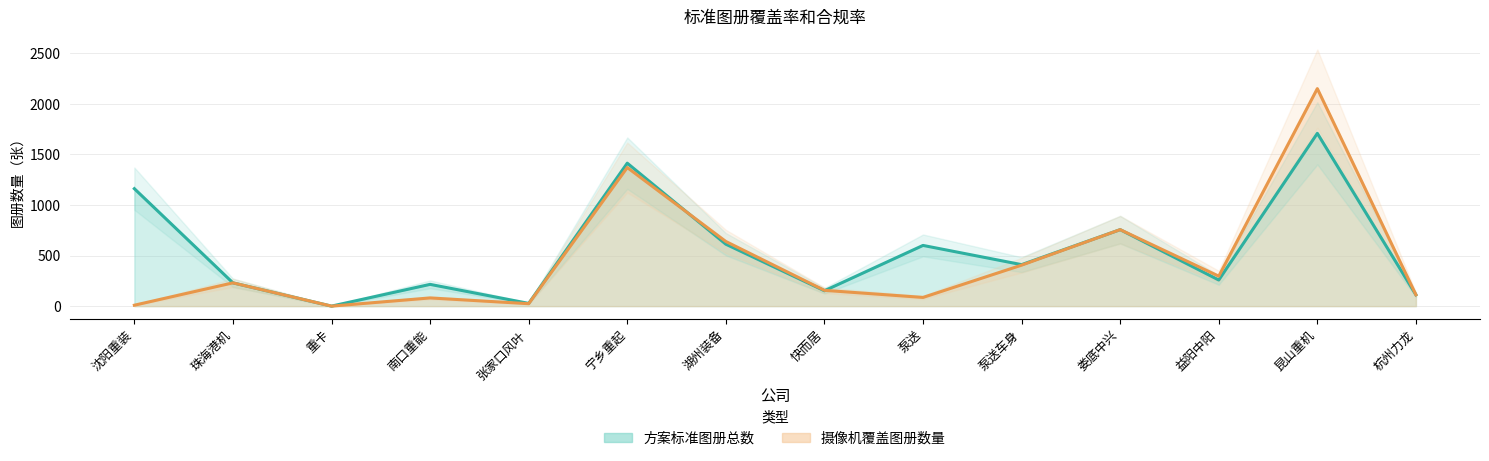

The value of 摄像机覆盖图册数量 at 重卡 is 0. True or false?

True